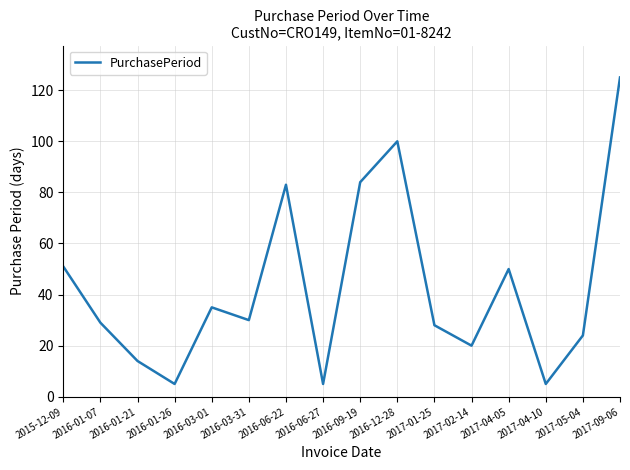

Which category has the highest value across all series?

2017-09-06